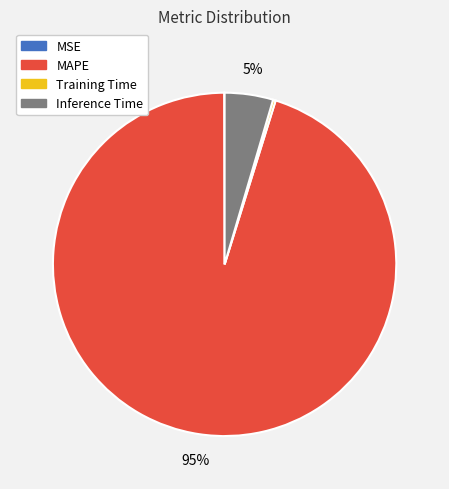

Is it true that Inference Time is 5% of the pie?

True